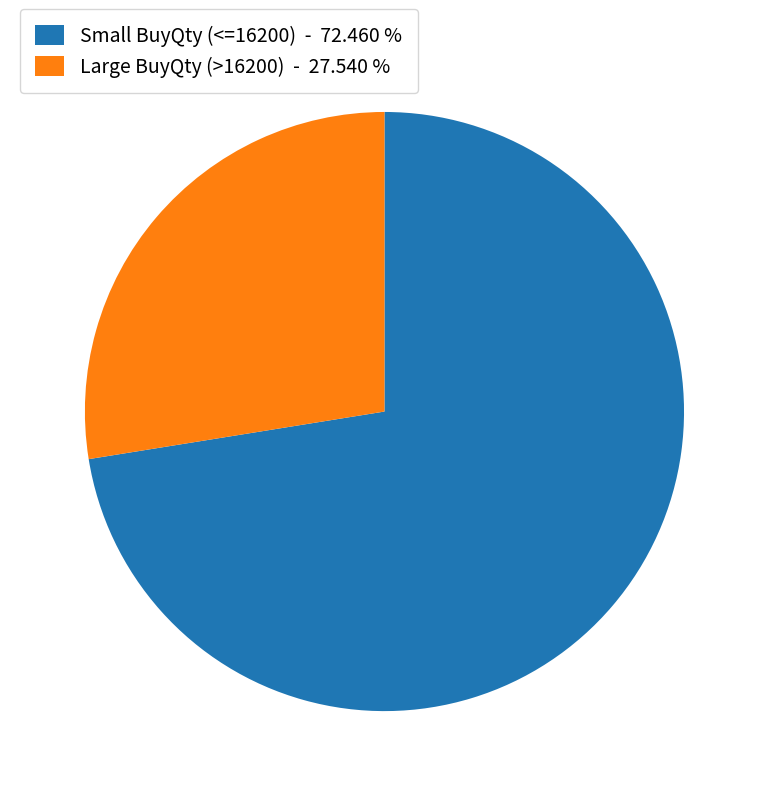

How many segments does this pie chart have?

2